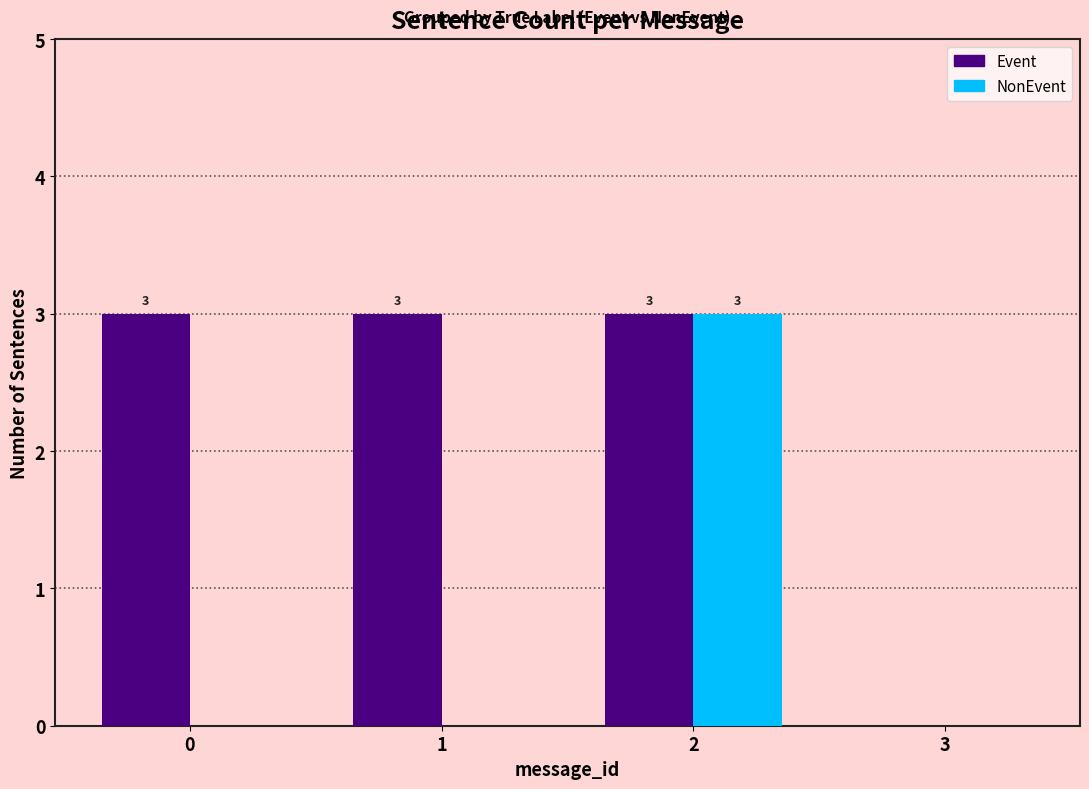

Does the chart contain stacked bars?

No